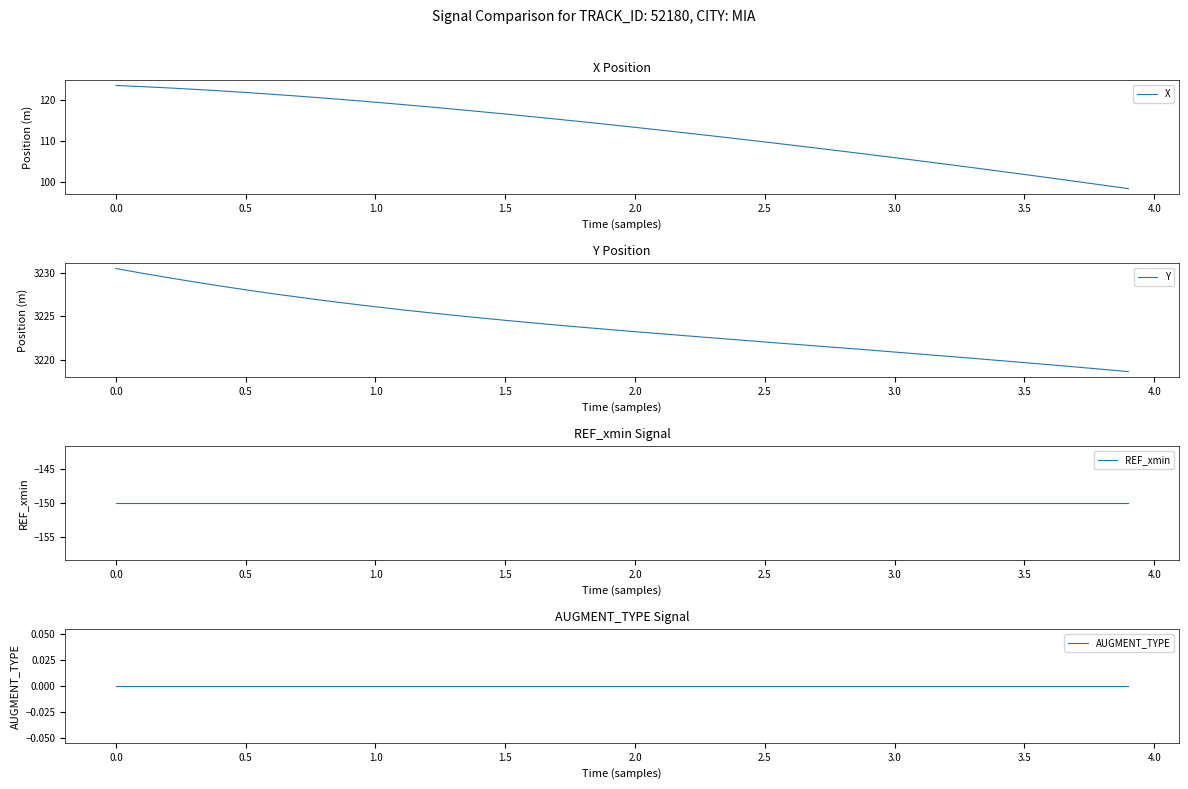

True or false: X and REF_xmin cross at least once.

False